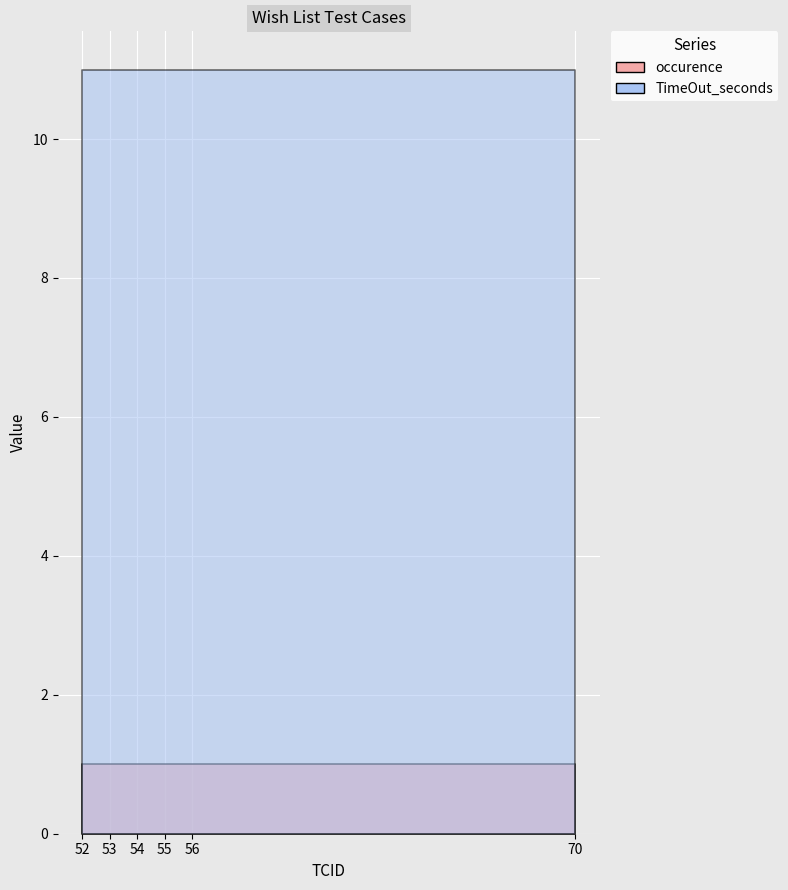

True or false: TimeOut_seconds has more than 1 interior local peaks.

False